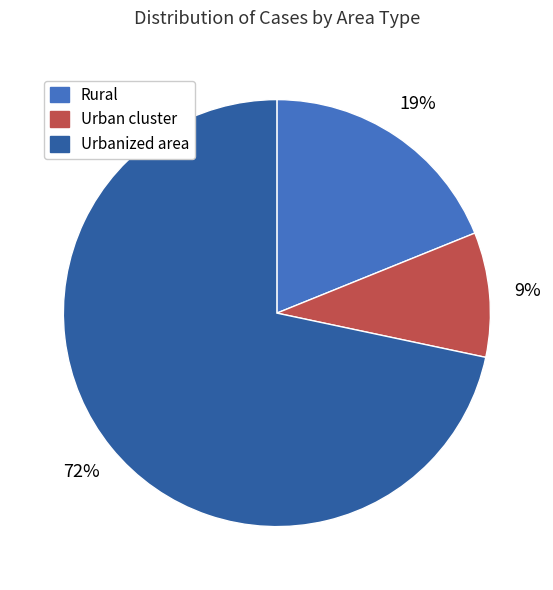

Which category has the biggest portion of the pie?

Urbanized area